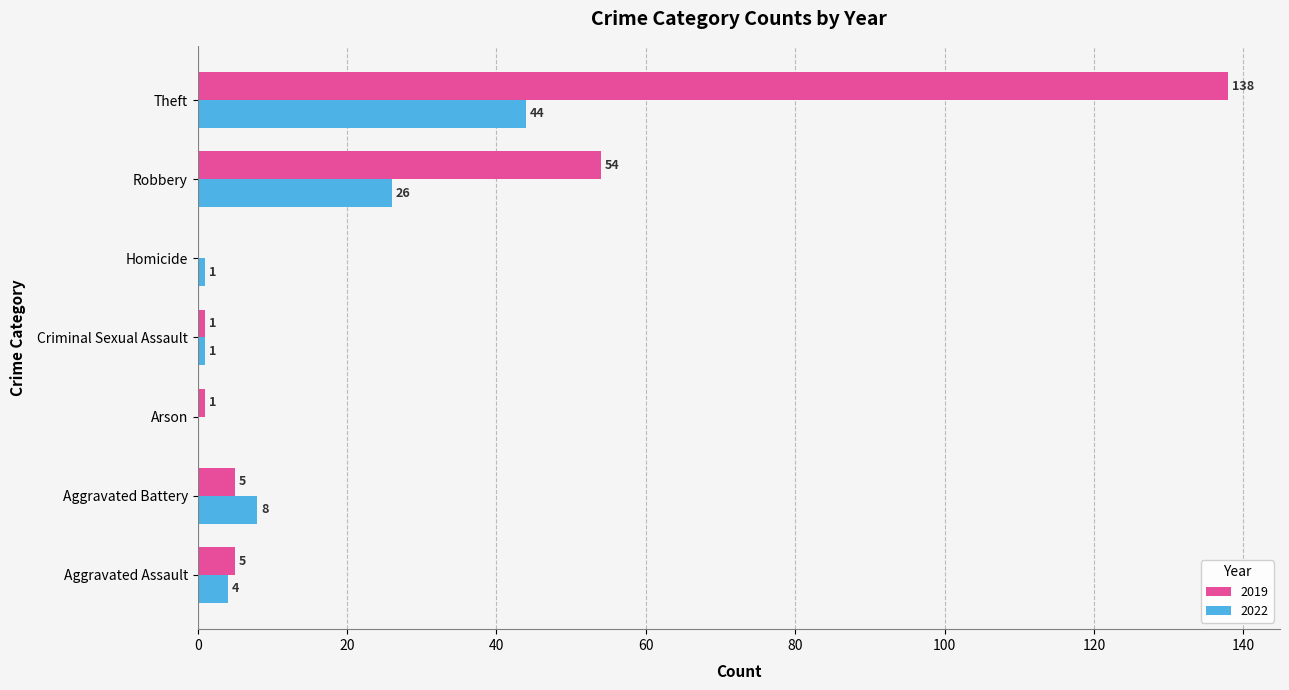

At which label does 2022 reach its peak?

Theft